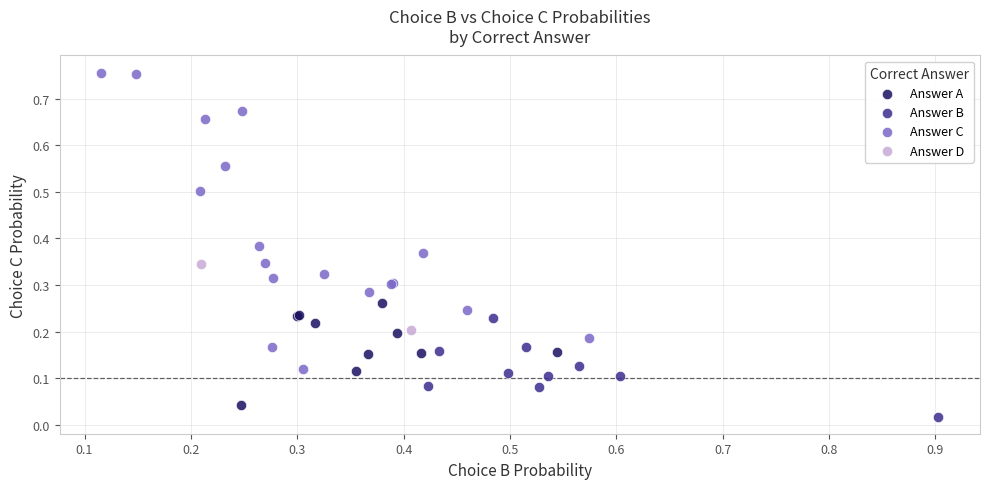

Which series has the widest spread of Y values?

Answer C